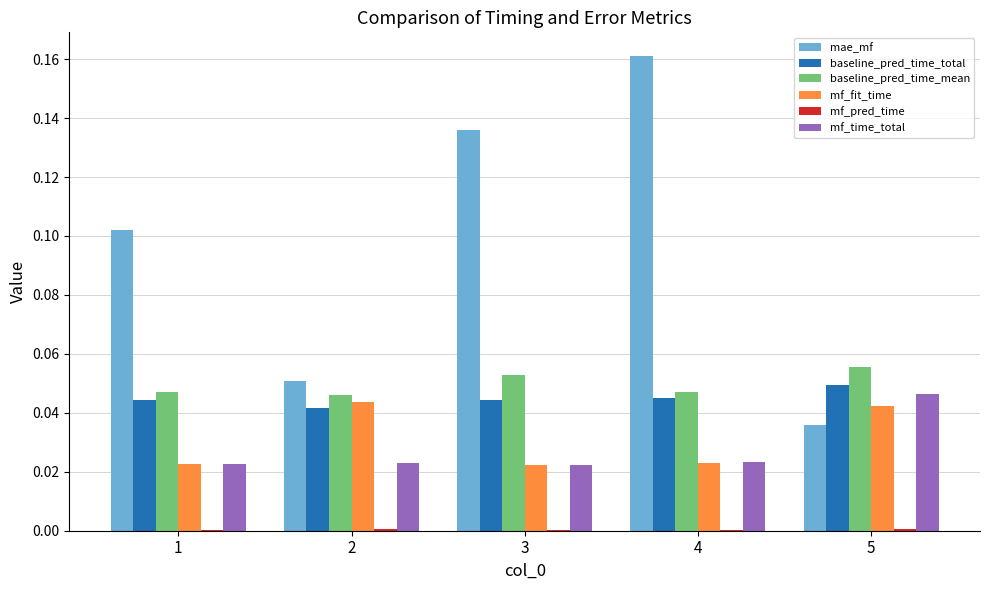

Which series has the widest spread of values?

mae_mf